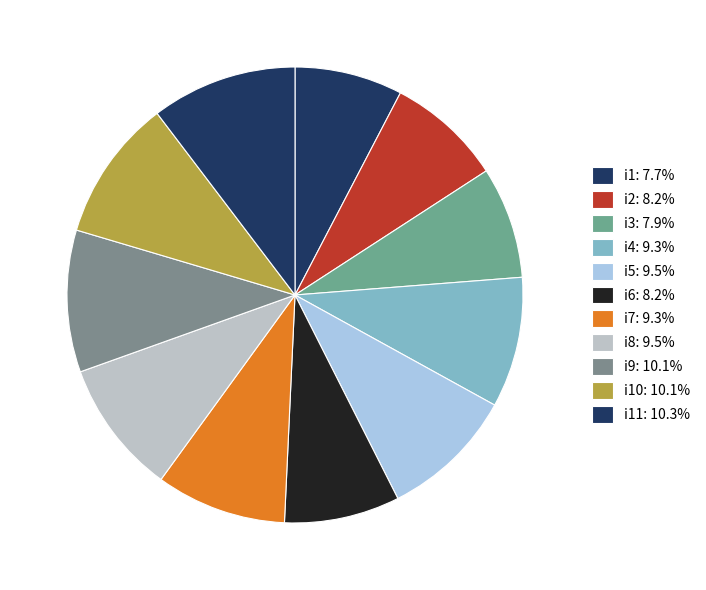

How many segments does this pie chart have?

11